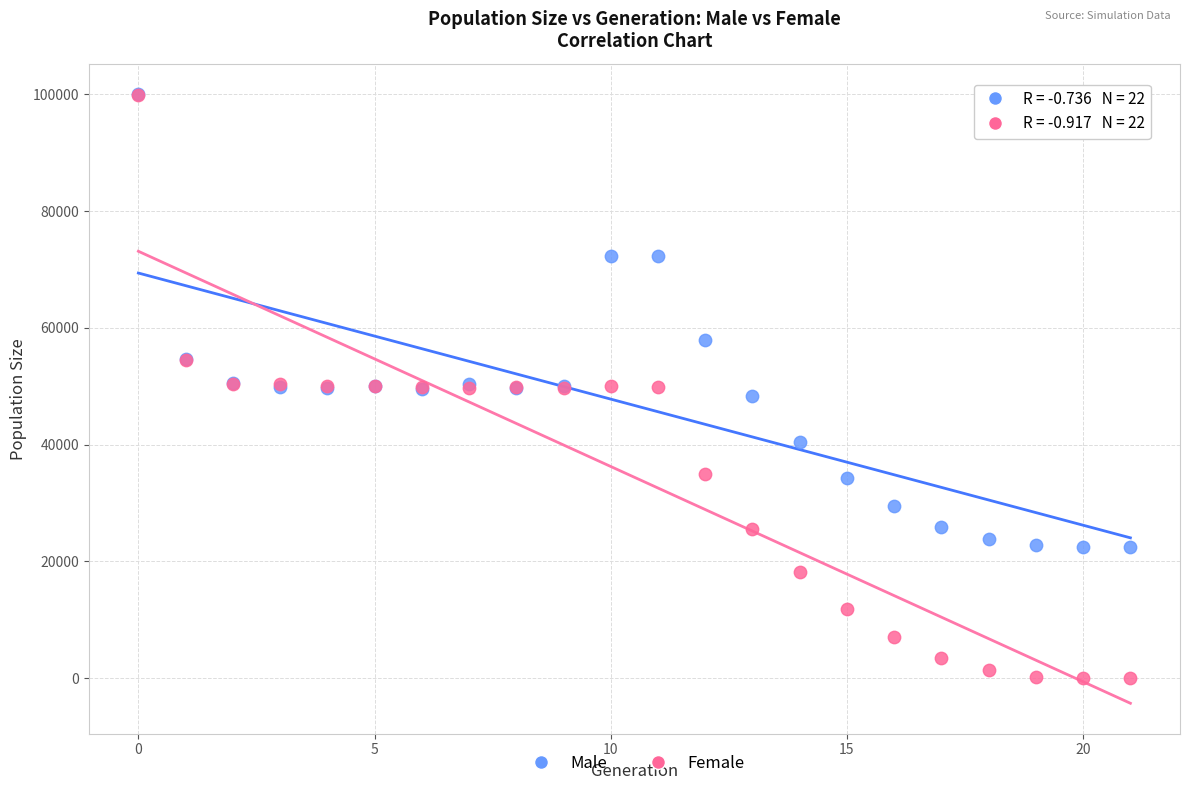

In the Male series, what Y value is closest to 61270?

58002